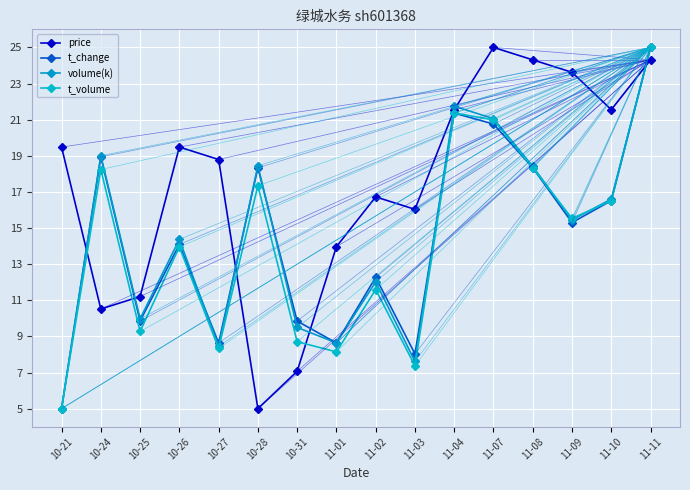

True or false: volume(k) and t_volume cross at least once.

True